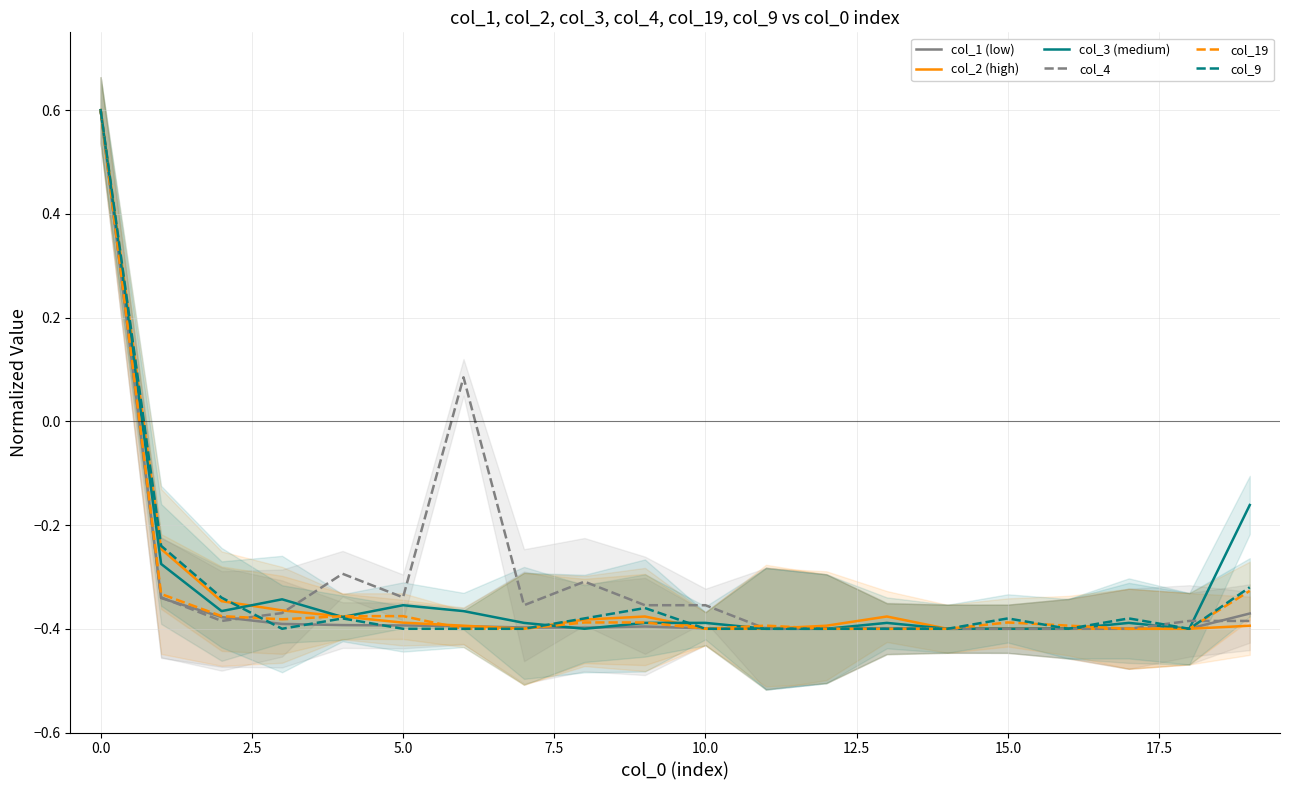

How many col_2 (high) values are between 0 and 1?

1